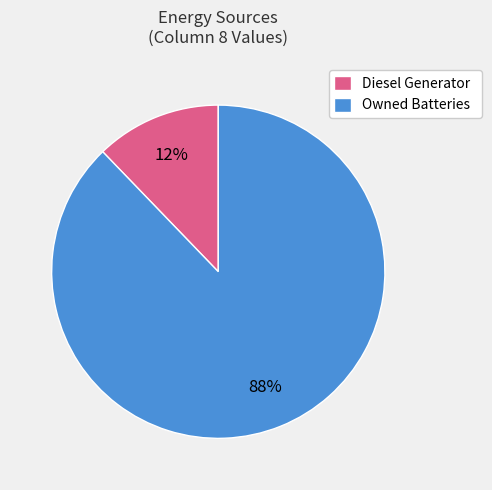

Which category has the biggest portion of the pie?

Owned Batteries